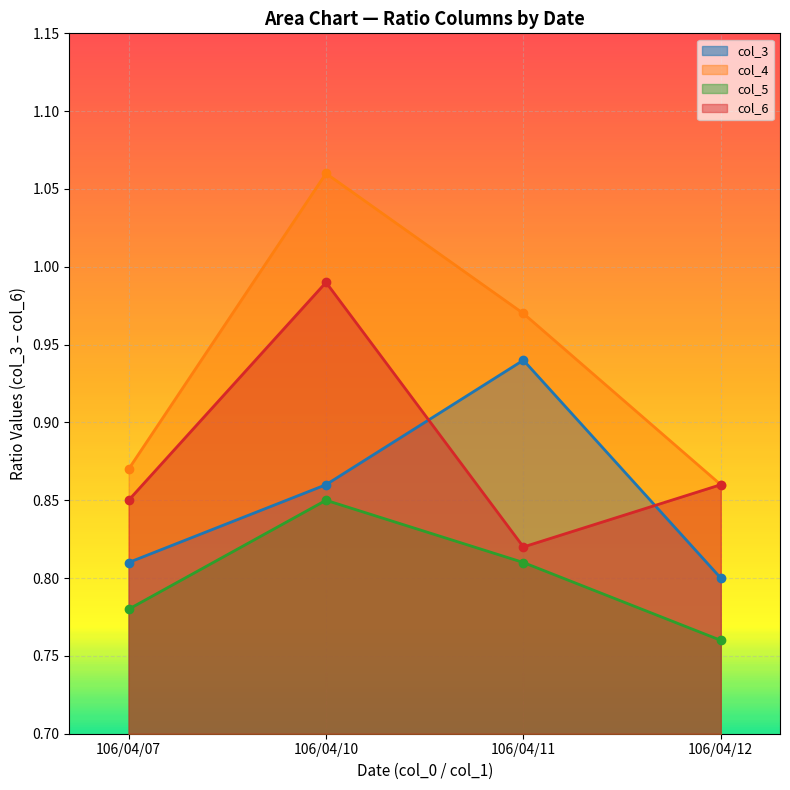

The col_4 series shows 1.5 at 106/04/11. True or false?

False